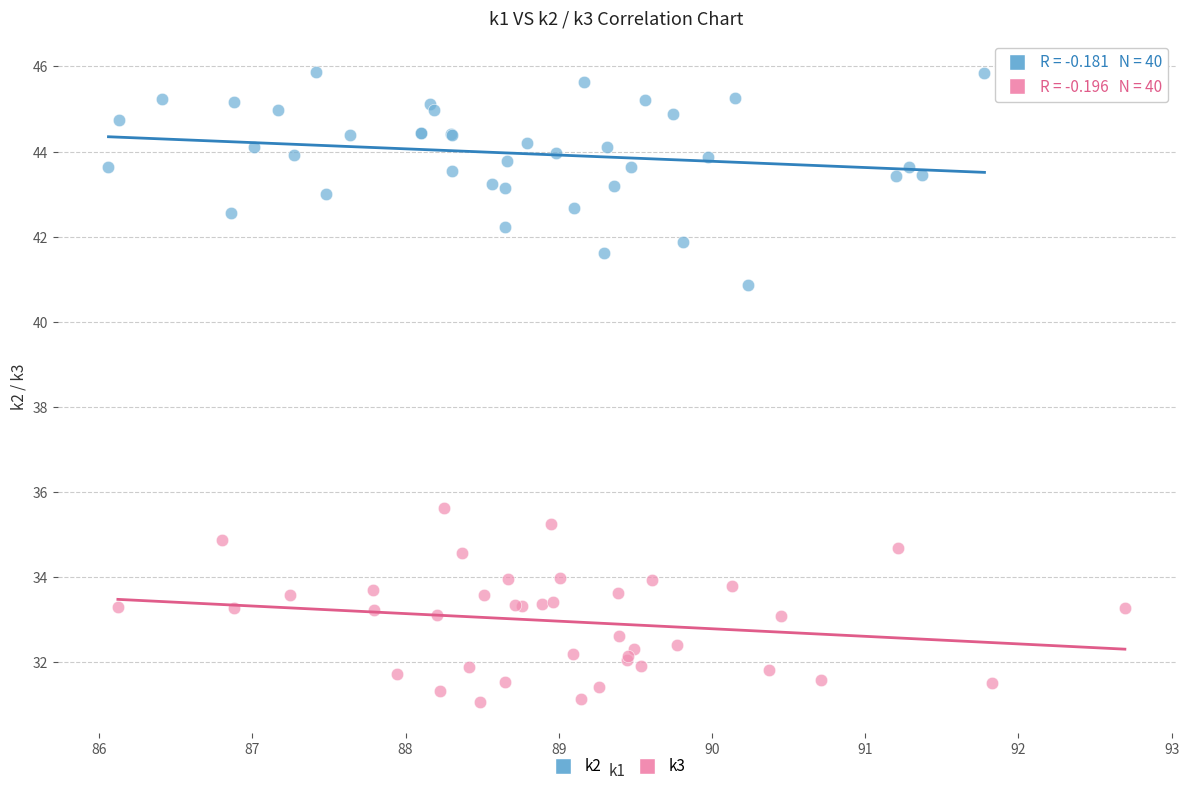

Which series contains the highest Y value?

k2